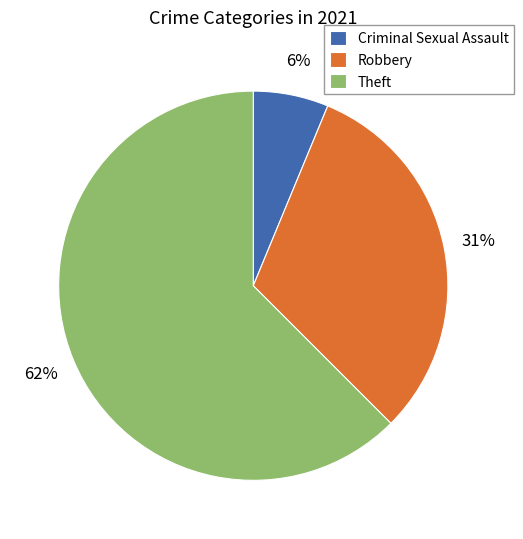

Which has a higher value, Criminal Sexual Assault or Theft?

Theft